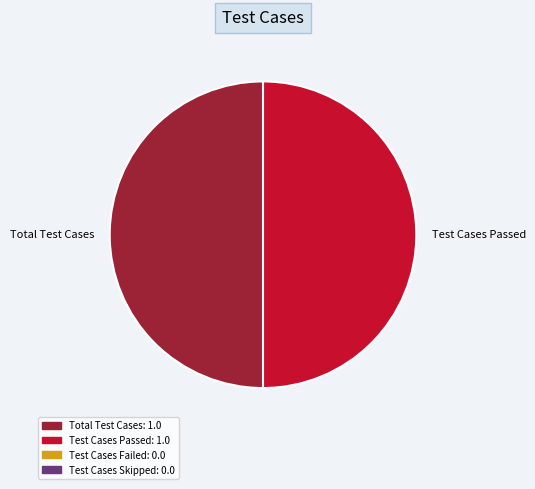

Combined, do Test Cases Passed and Total Test Cases account for over 50%?

Yes